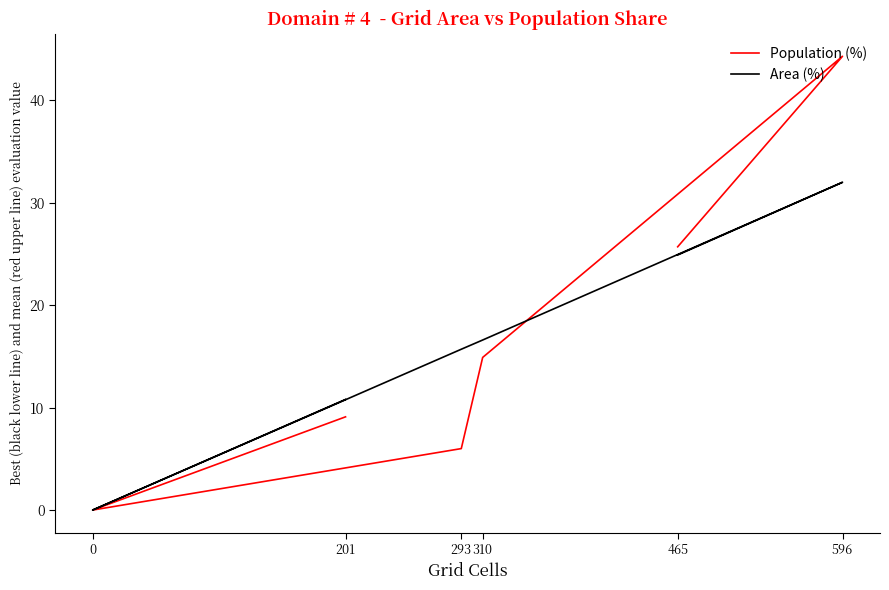

Which series has the largest range (max minus min)?

Population (%)